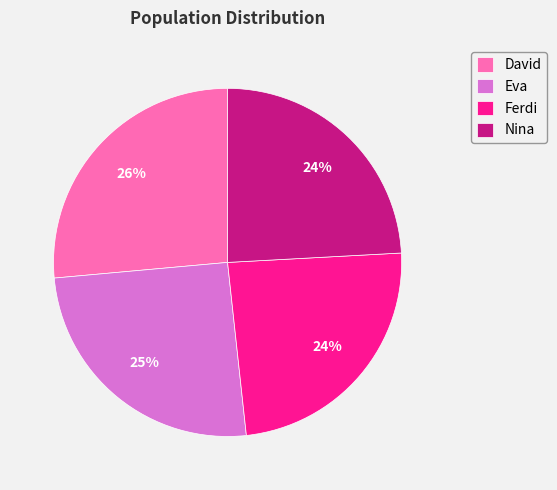

To the nearest percent, what is the combined percentage of Ferdi and David?

51%